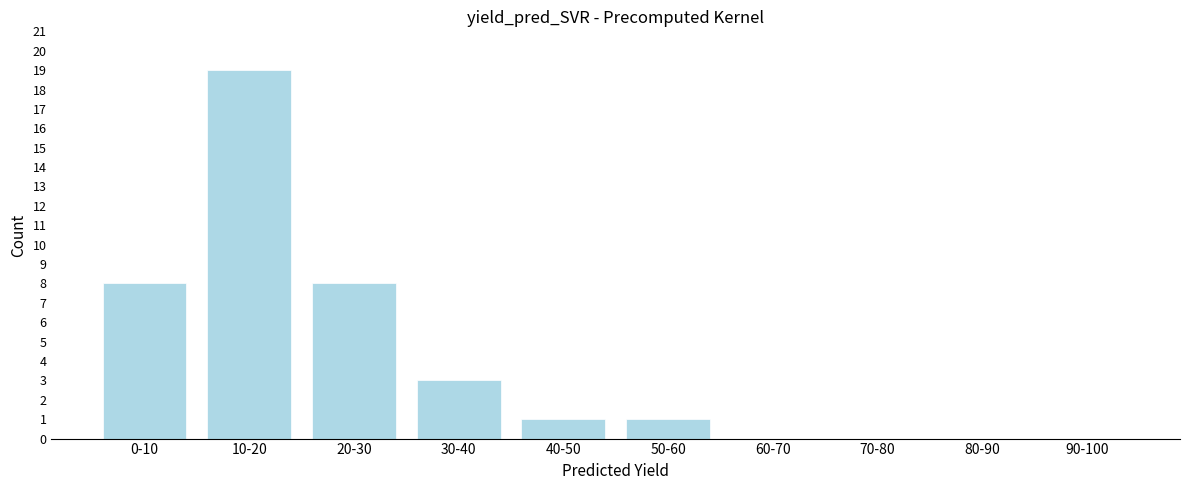

Reading left to right, what are all the values shown in this chart?

0-10=8	10-20=19	20-30=8	30-40=3	40-50=1	50-60=1	60-70=0	70-80=0	80-90=0	90-100=0